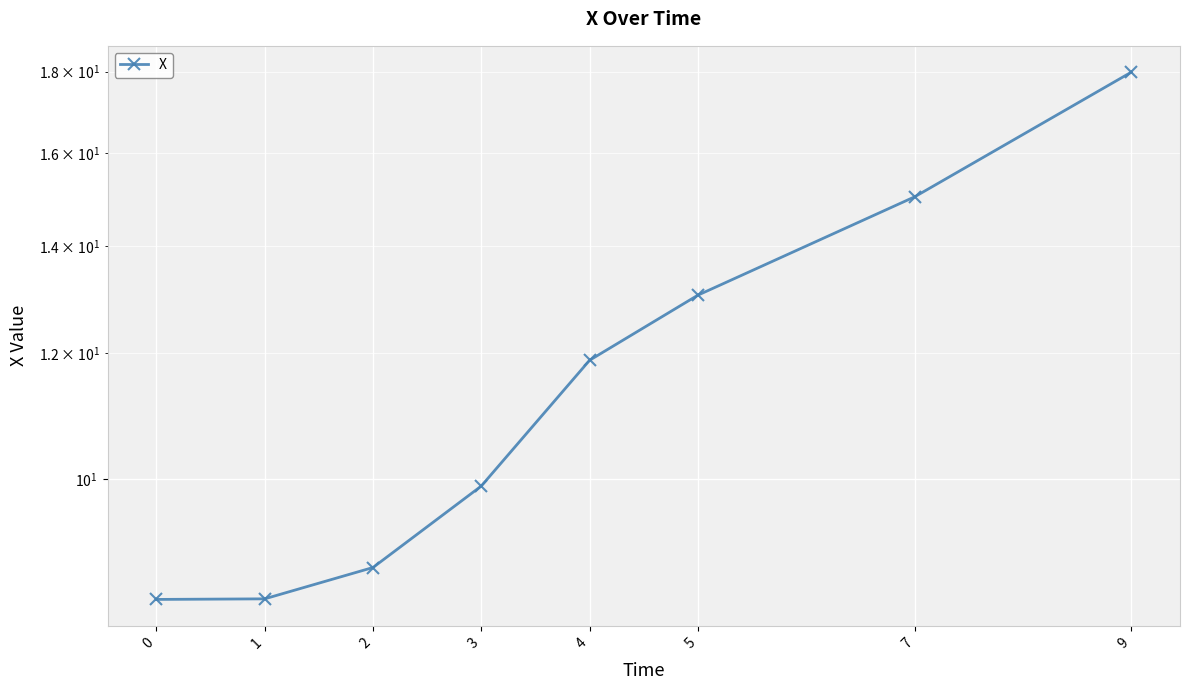

Where is the data nearest to the value 13?

5